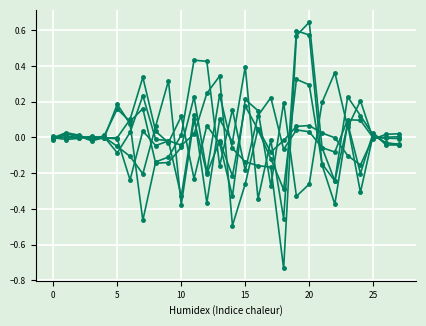

Is this an area chart (filled region under the line)?

No